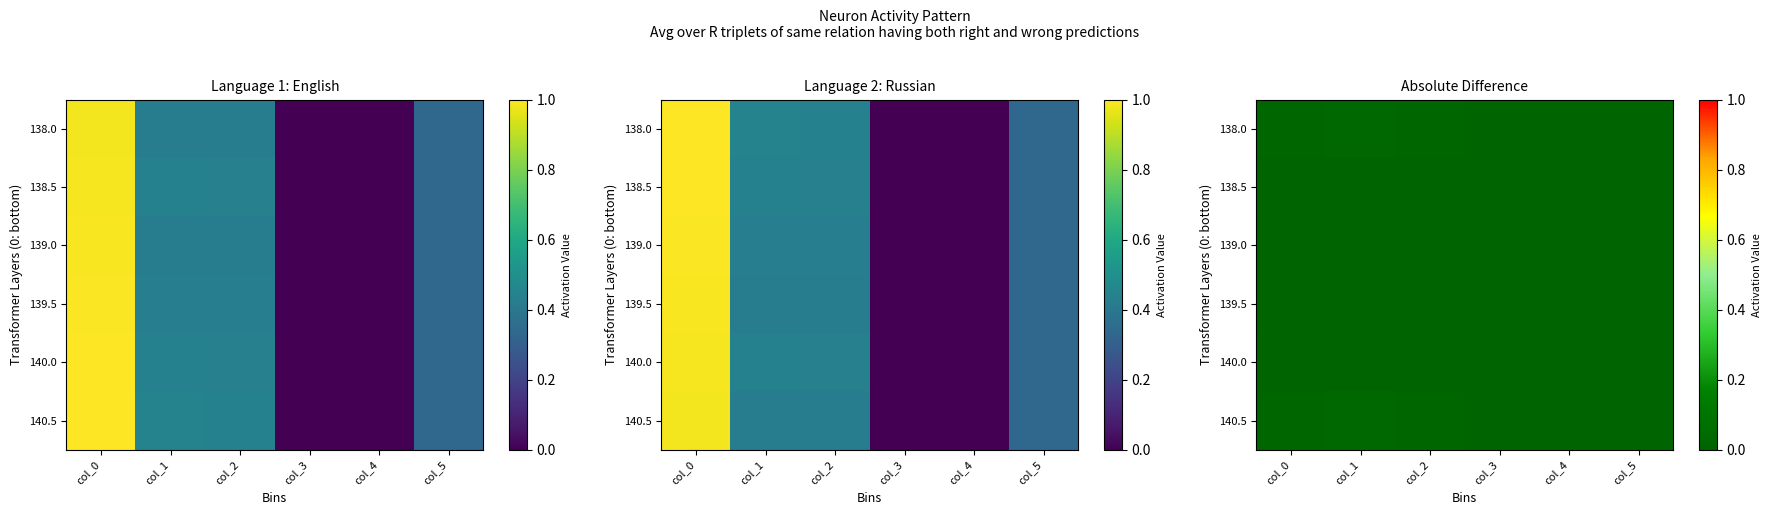

At which category is the sum across all series the highest?

col_1